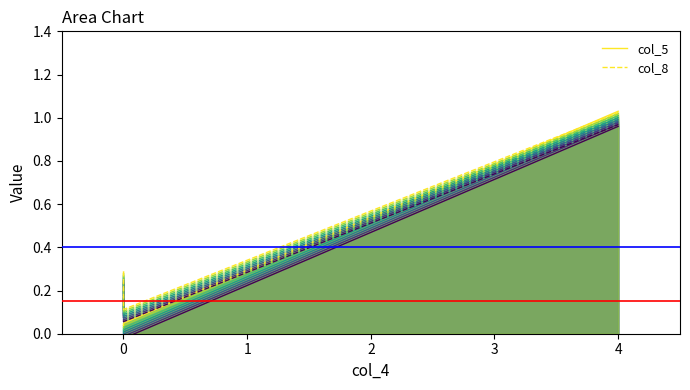

What is the sum of all col_5 values?

1.1